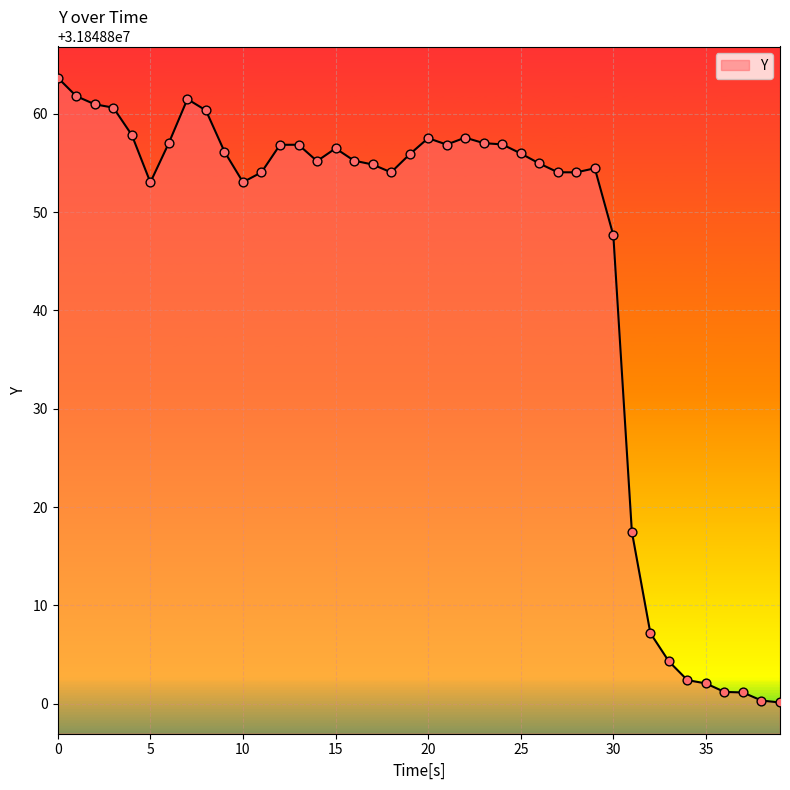

What is the smallest value displayed?

31848800.1